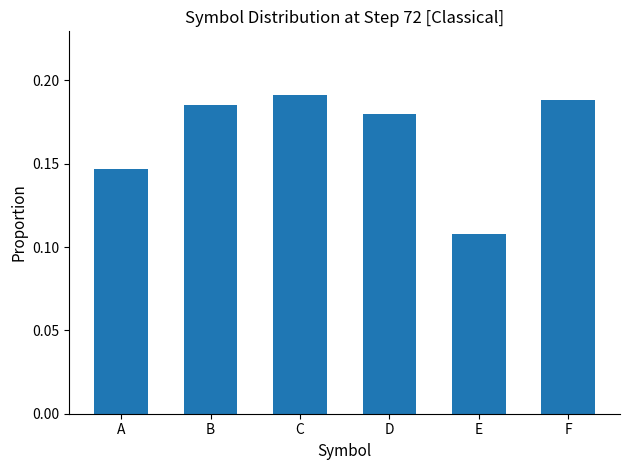

At which label is the value closest to 0?

E